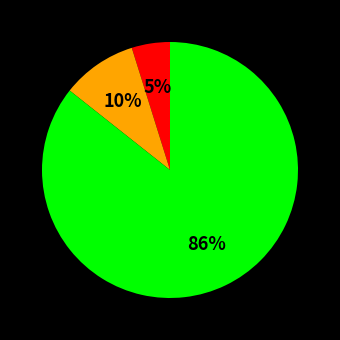

To the nearest percent, what is the average slice percentage?

33%